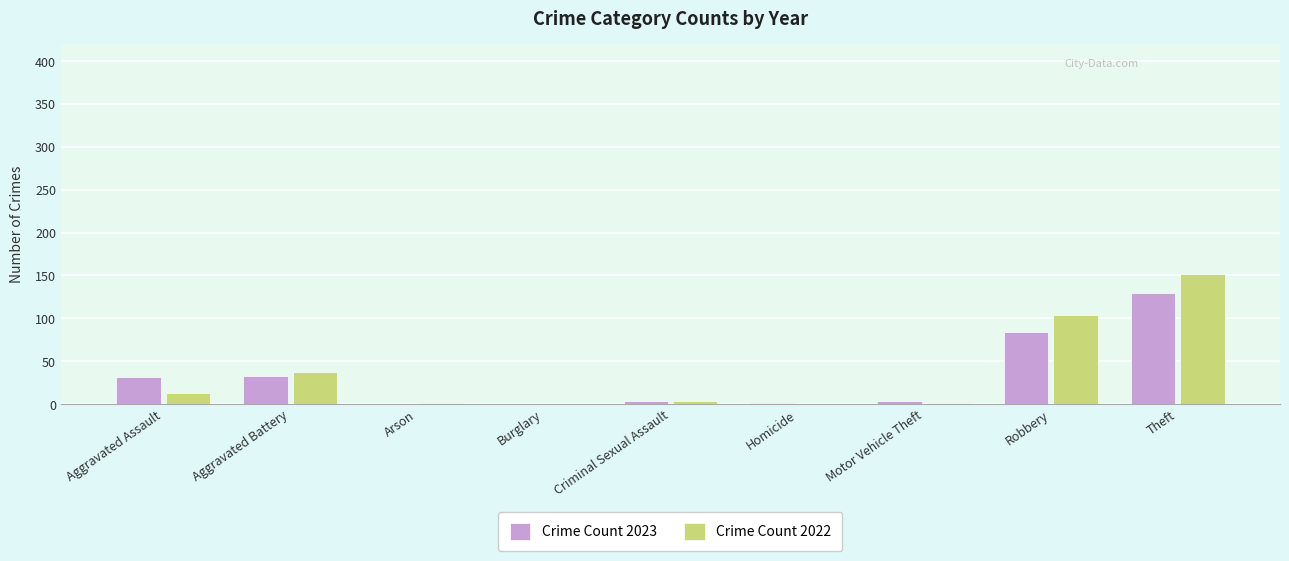

Which category has the highest value across all series?

Theft